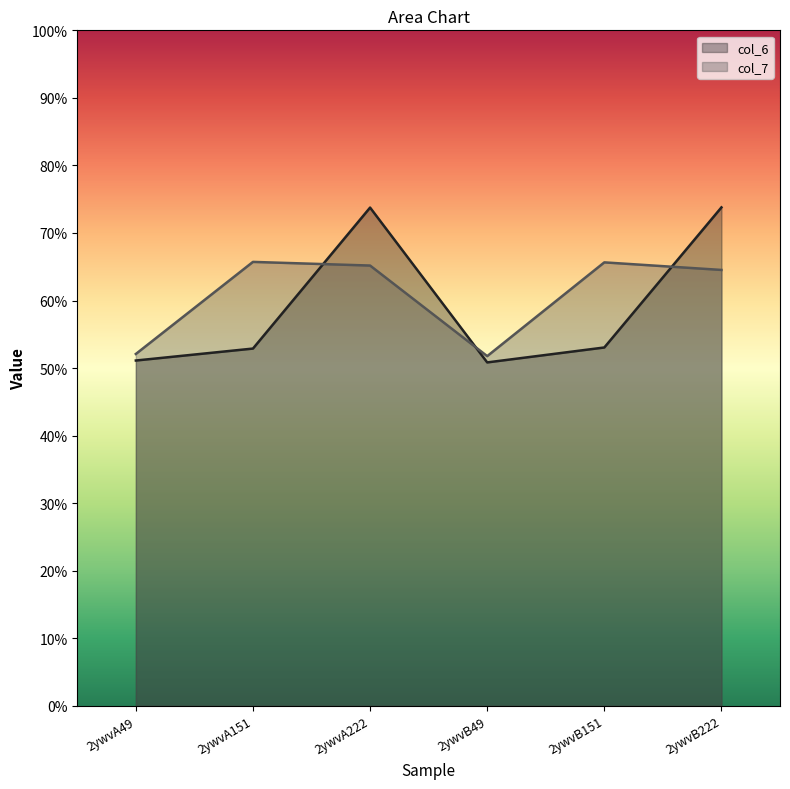

What is the difference between the highest and lowest values at 2ywvA49?

0.1